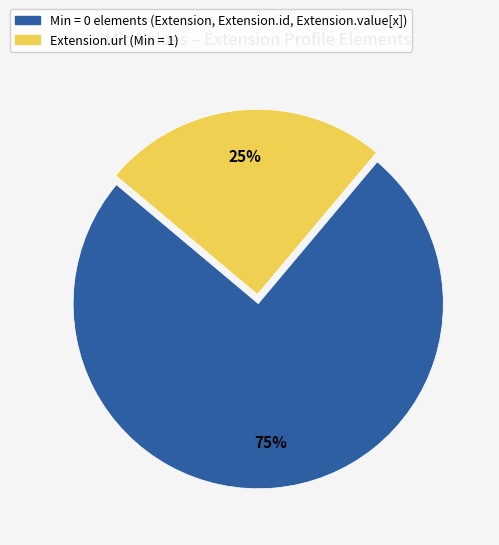

Is there a majority slice in this chart?

Yes